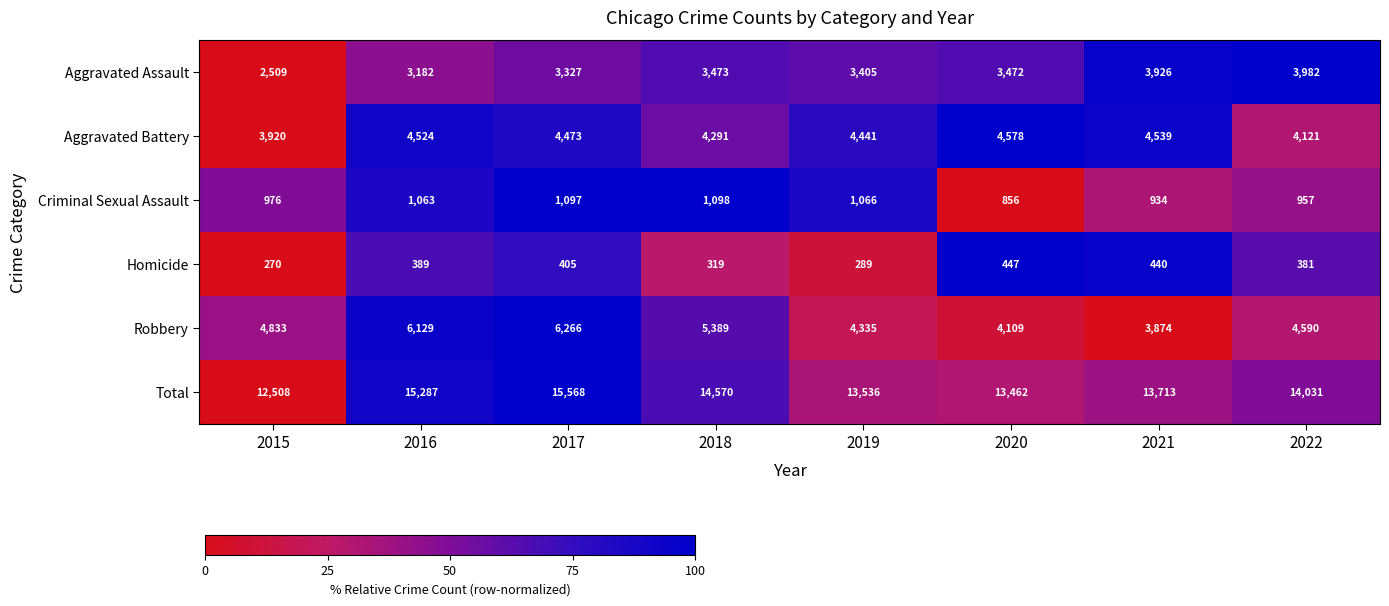

How many data points in Aggravated Battery are less than 4473?

4